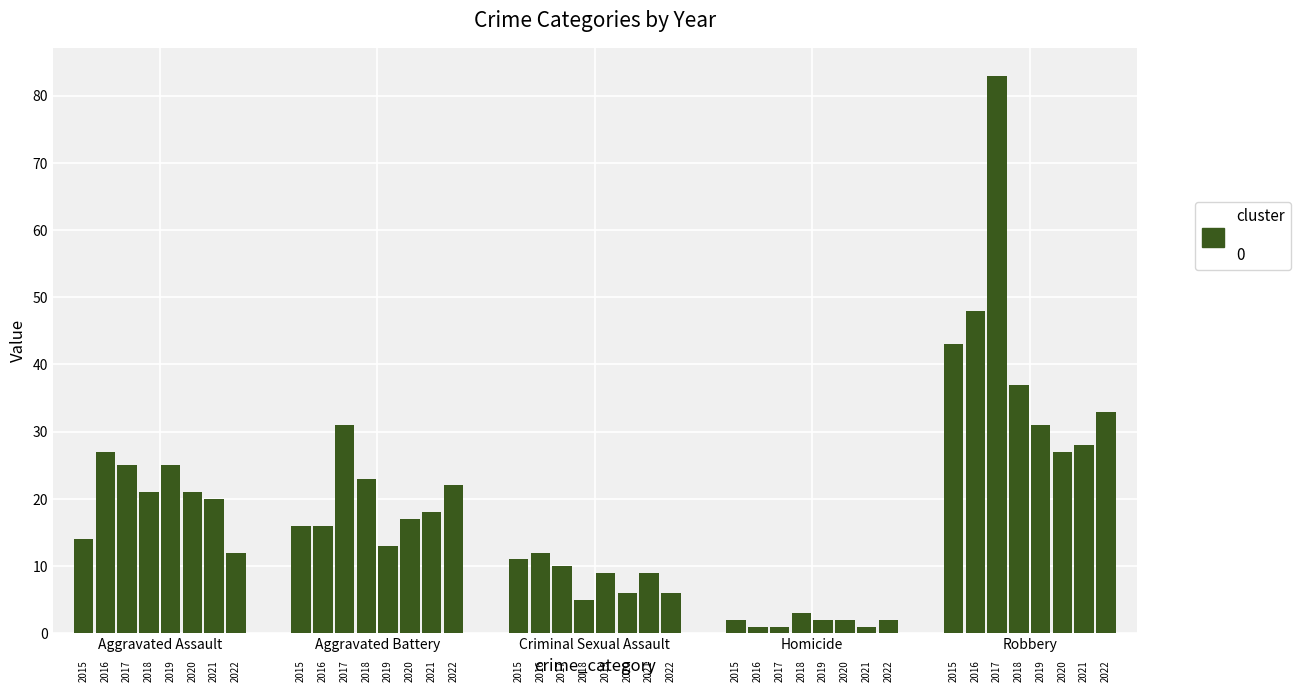

Are the bars grouped side by side (vs. stacked)?

Yes